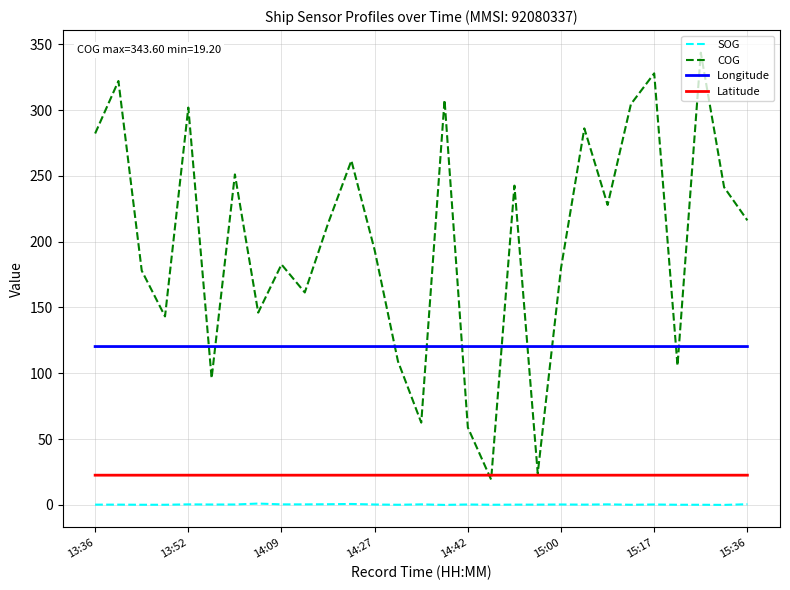

How many intersections are there between Longitude and COG?

10